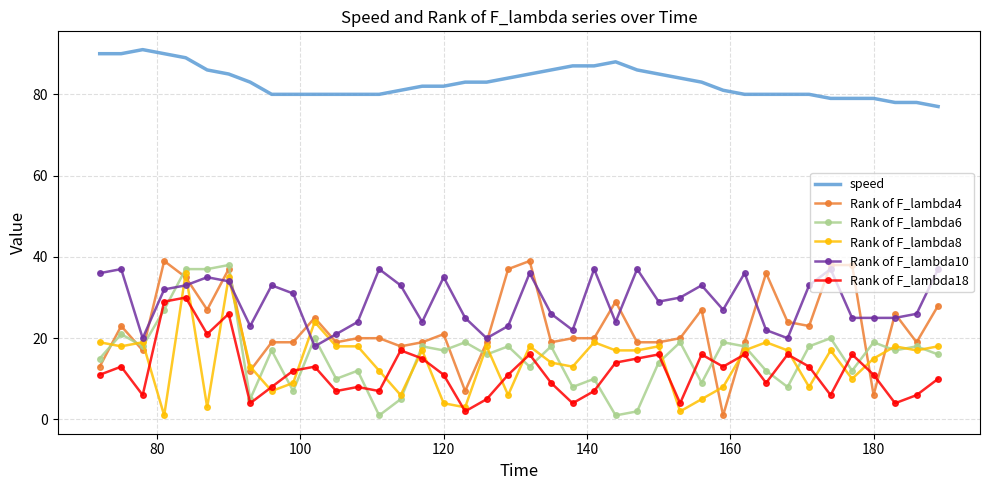

What is the difference between the maximum and minimum values in the speed series?

14